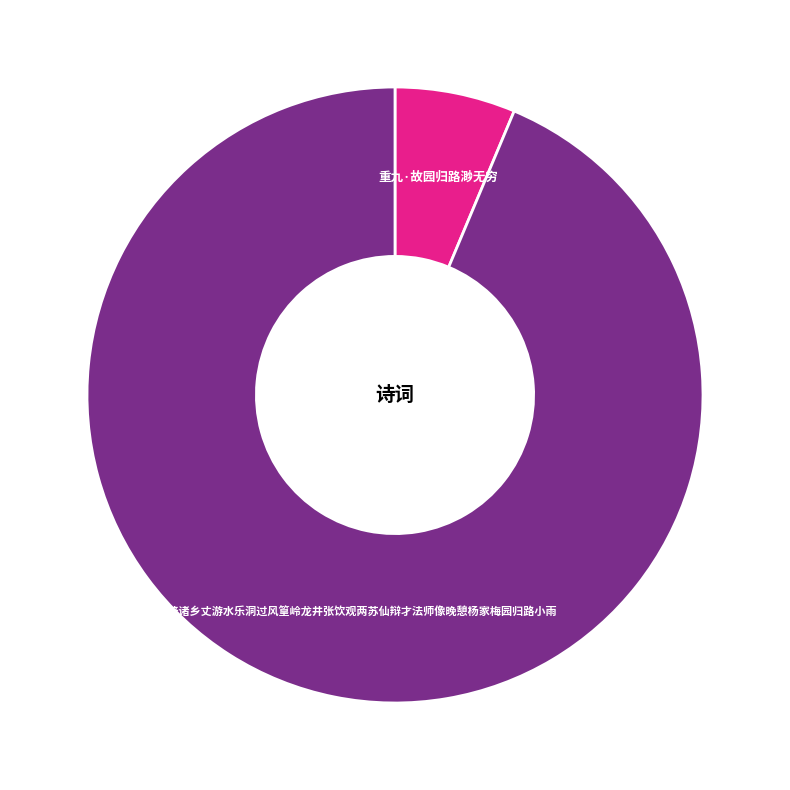

Does any single category account for the majority?

Yes